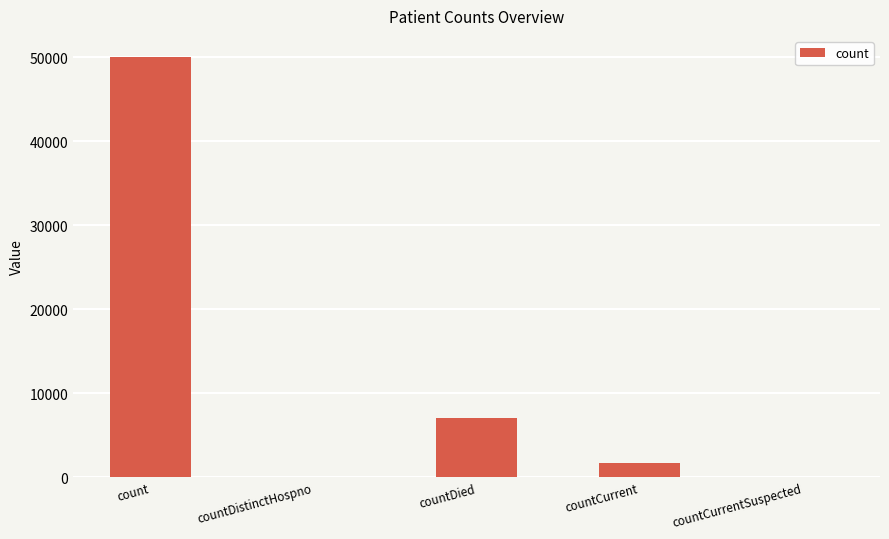

Where is the data nearest to the value 25018?

countDied